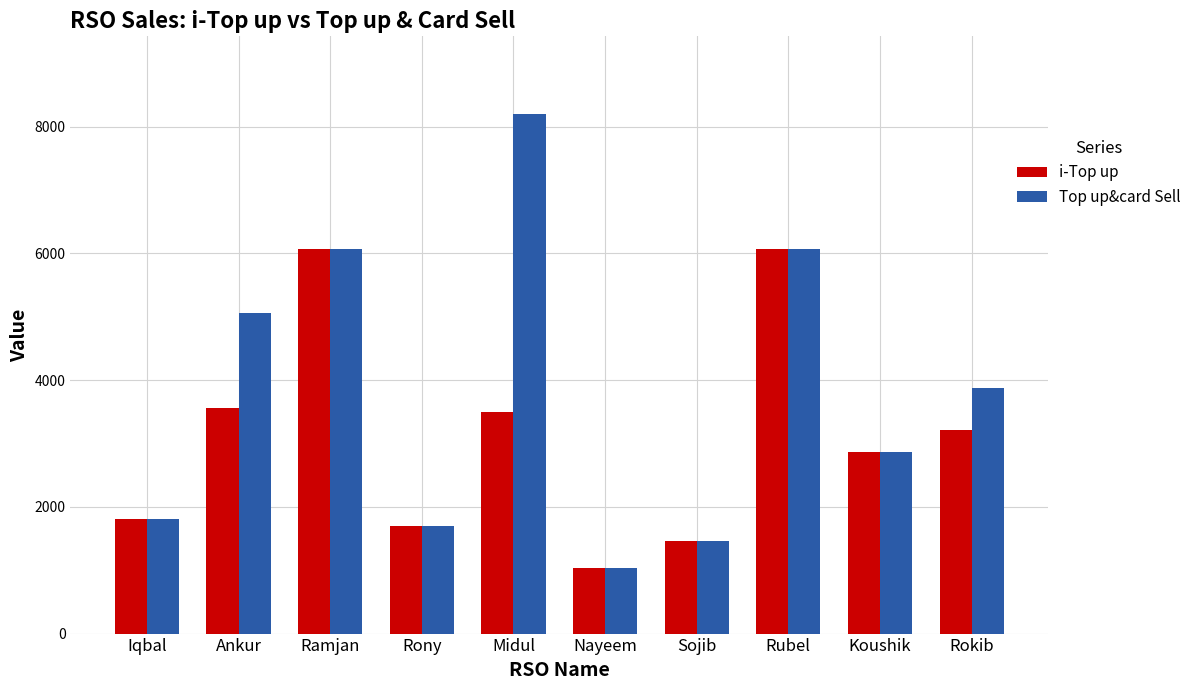

Is the value of Top up&card Sell at Ankur greater than the value of i-Top up at Ankur?

Yes